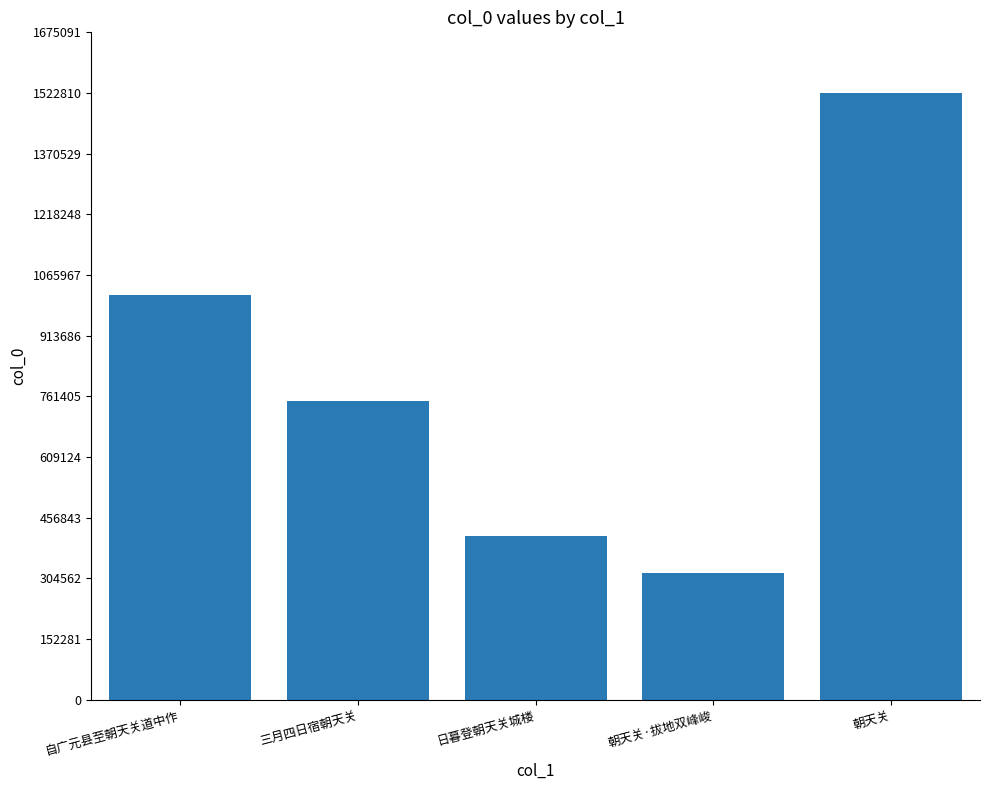

How many data points does each series have?

5